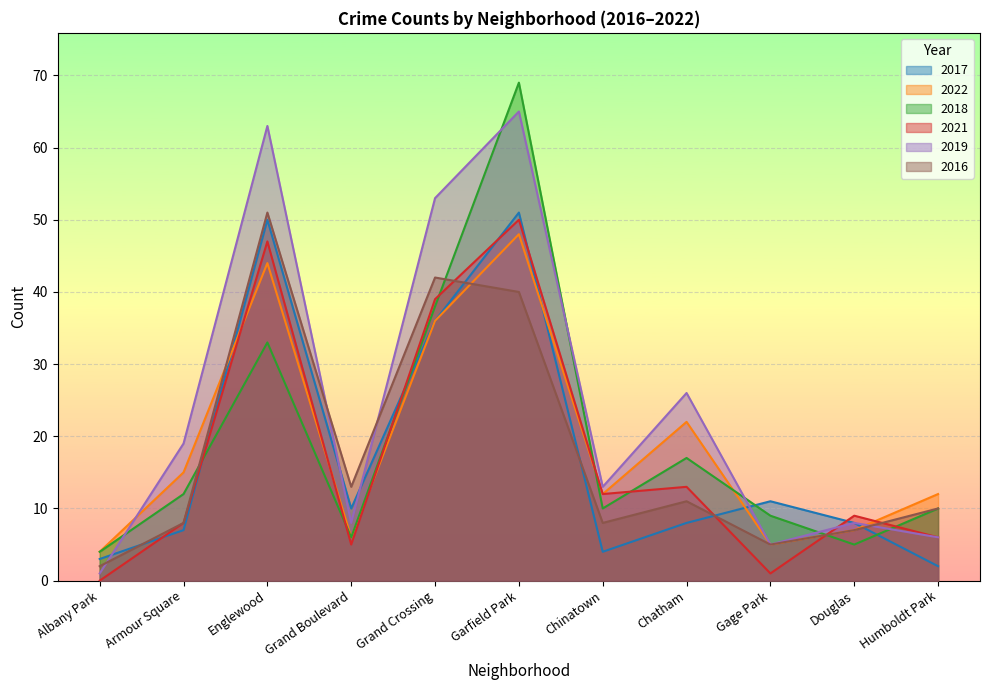

What is the label of the 4th point from the left?

Grand Boulevard